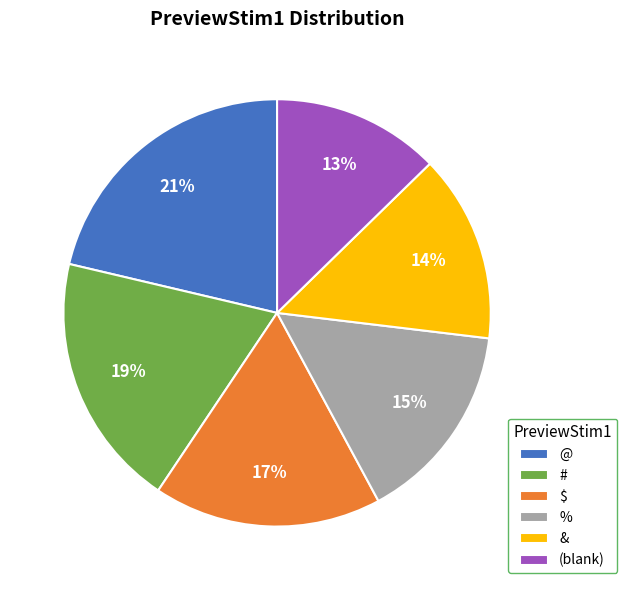

True or false: & accounts for 1% of the total.

False